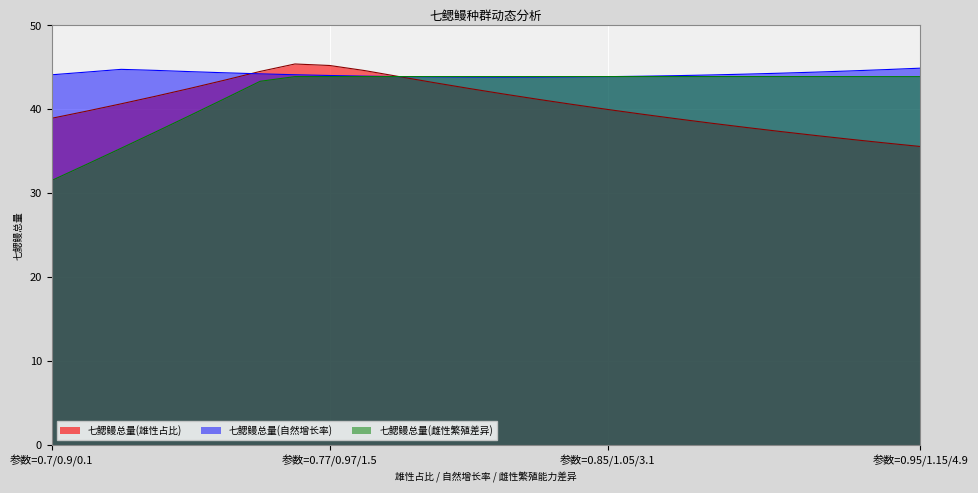

What are all the series names shown in the legend?

七鳃鳗总量(雄性占比), 七鳃鳗总量(自然增长率), 七鳃鳗总量(雌性繁殖差异)